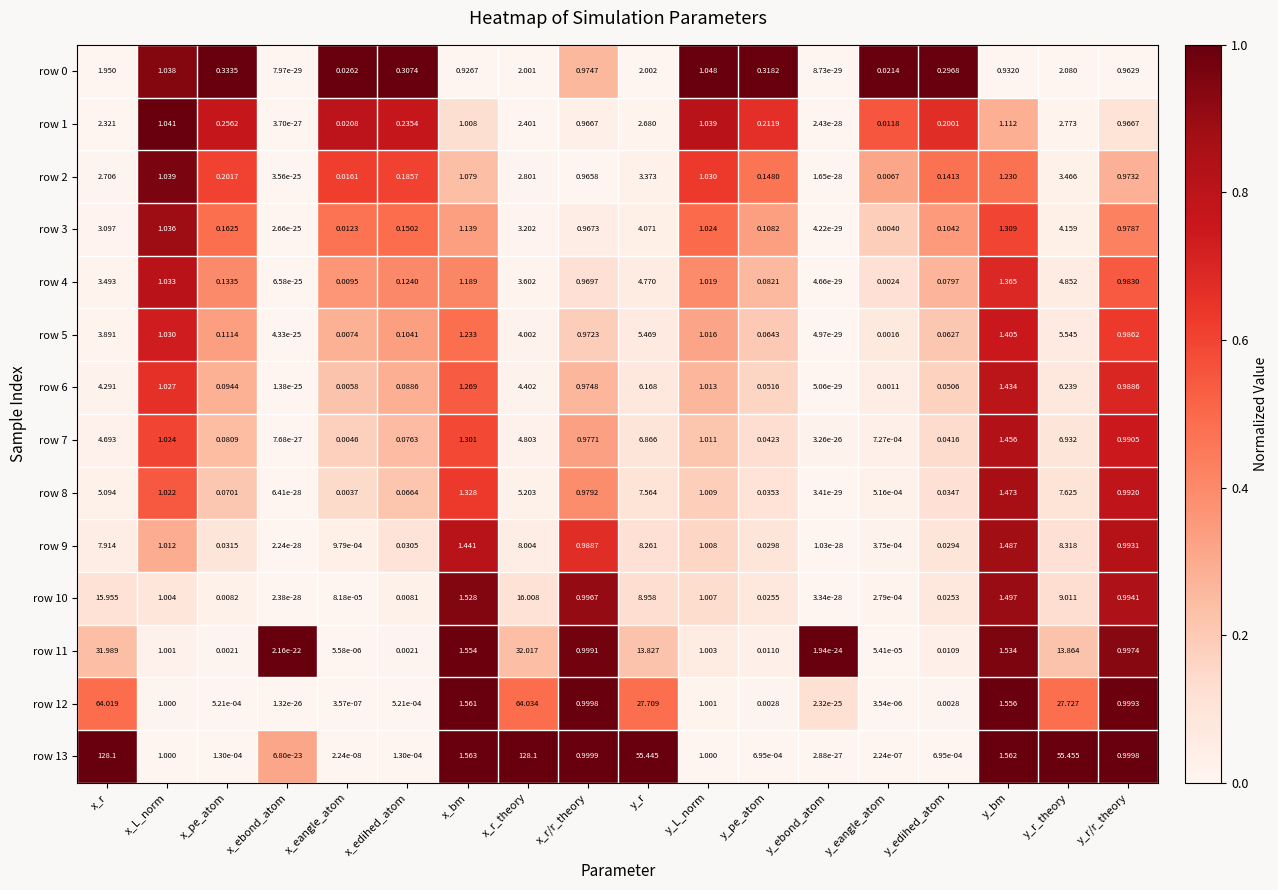

At which category is the sum across all series the highest?

x_r_theory